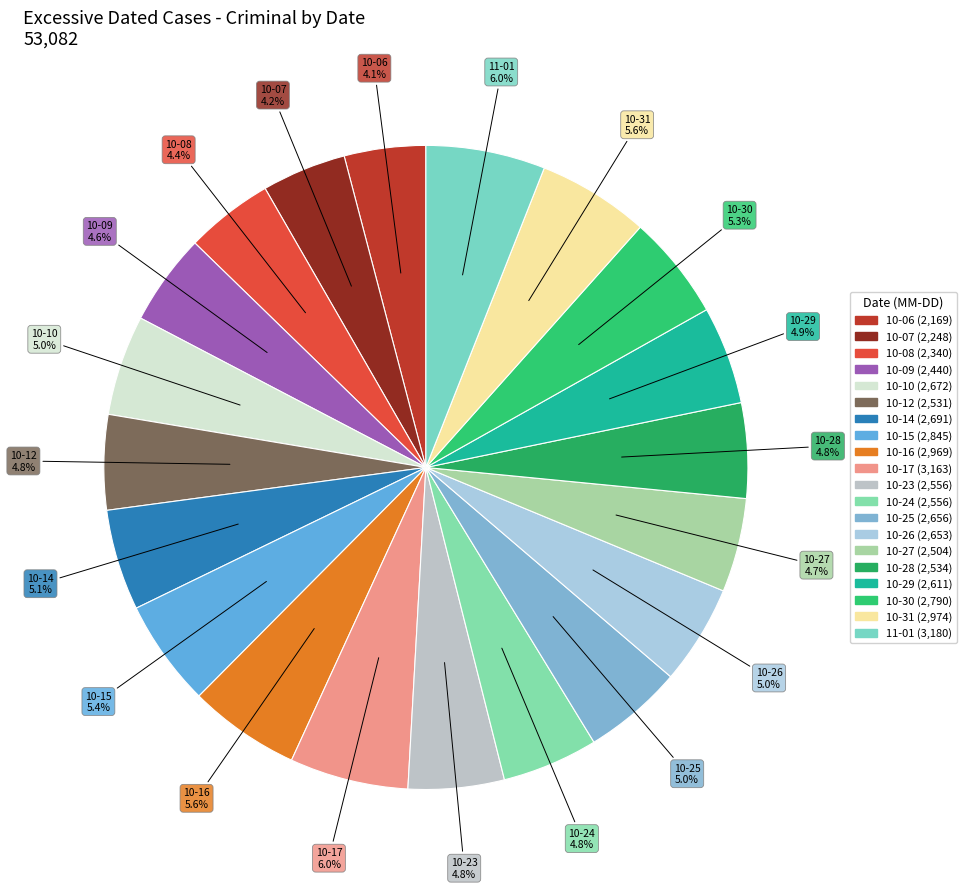

Count the number of slices in the pie.

20